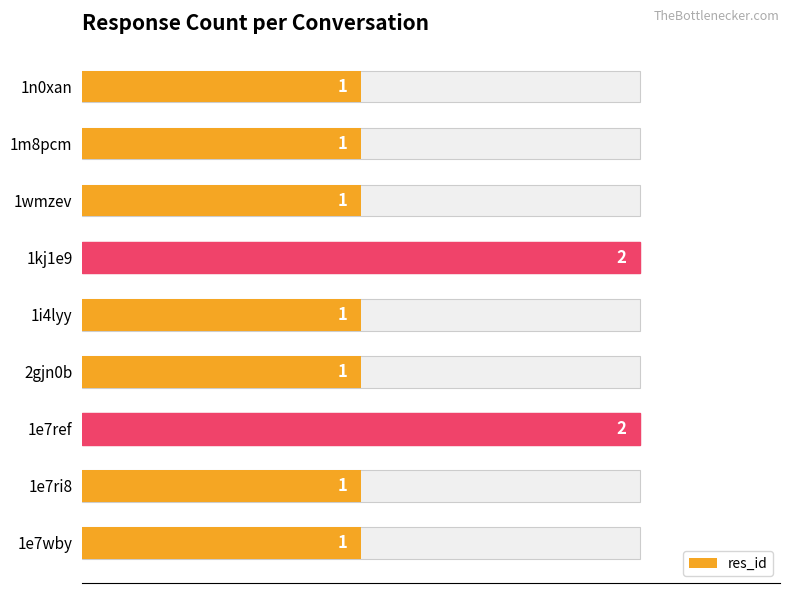

How many series are shown in this chart?

1